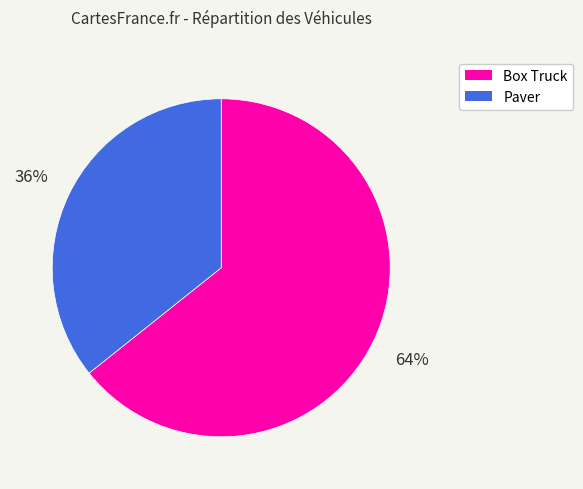

To the nearest percent, what percentage of the pie is Paver?

36%